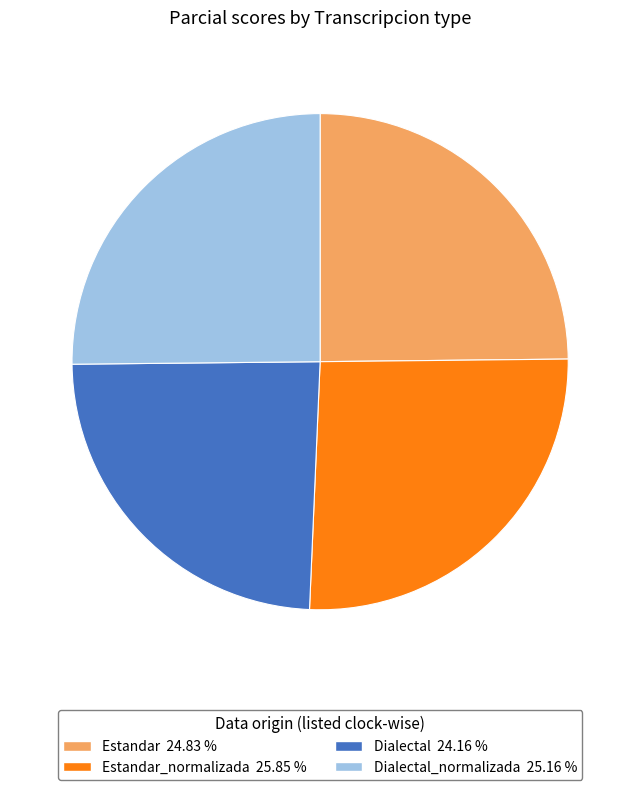

Is there any slice that represents more than half of the pie?

No